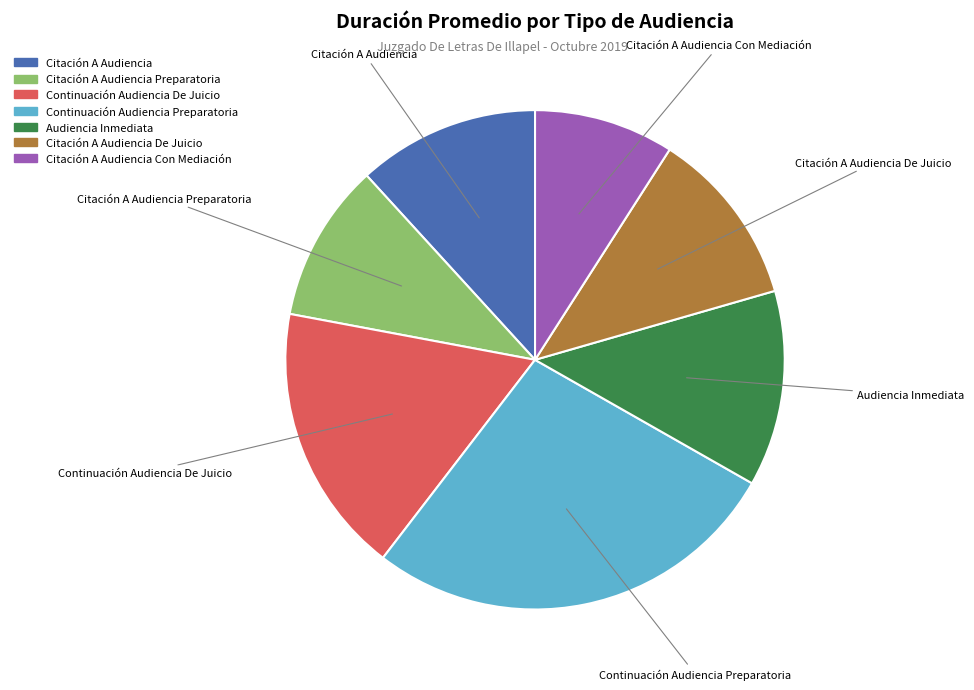

Is there a majority slice in this chart?

No